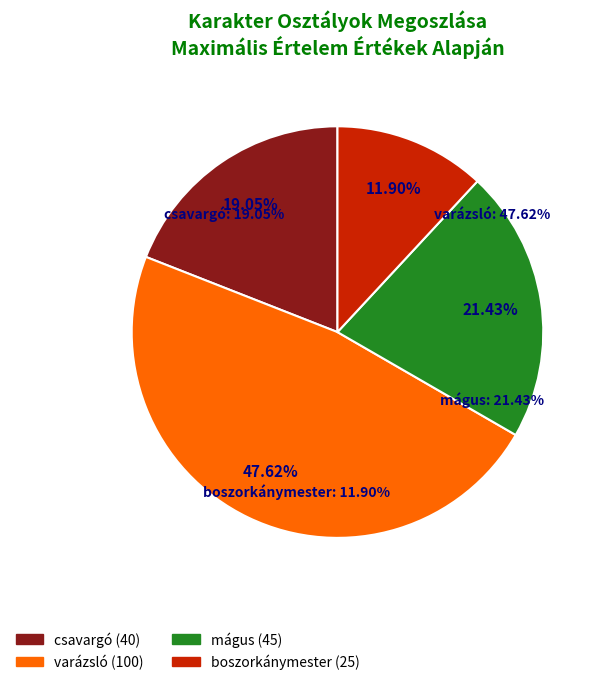

To the nearest percent, what percentage of the pie is varázsló?

48%